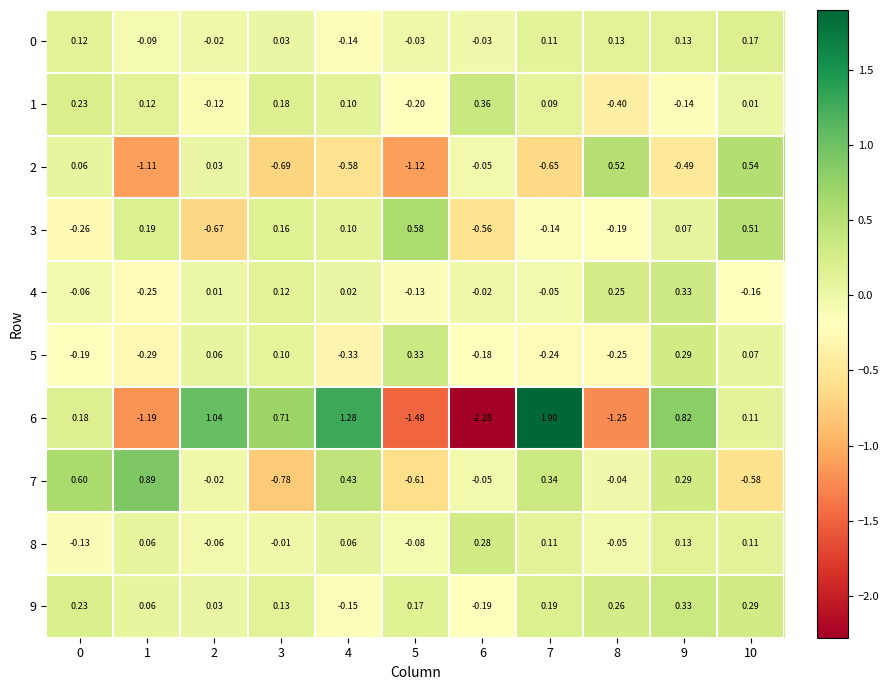

Which series has the largest total across all categories?

9